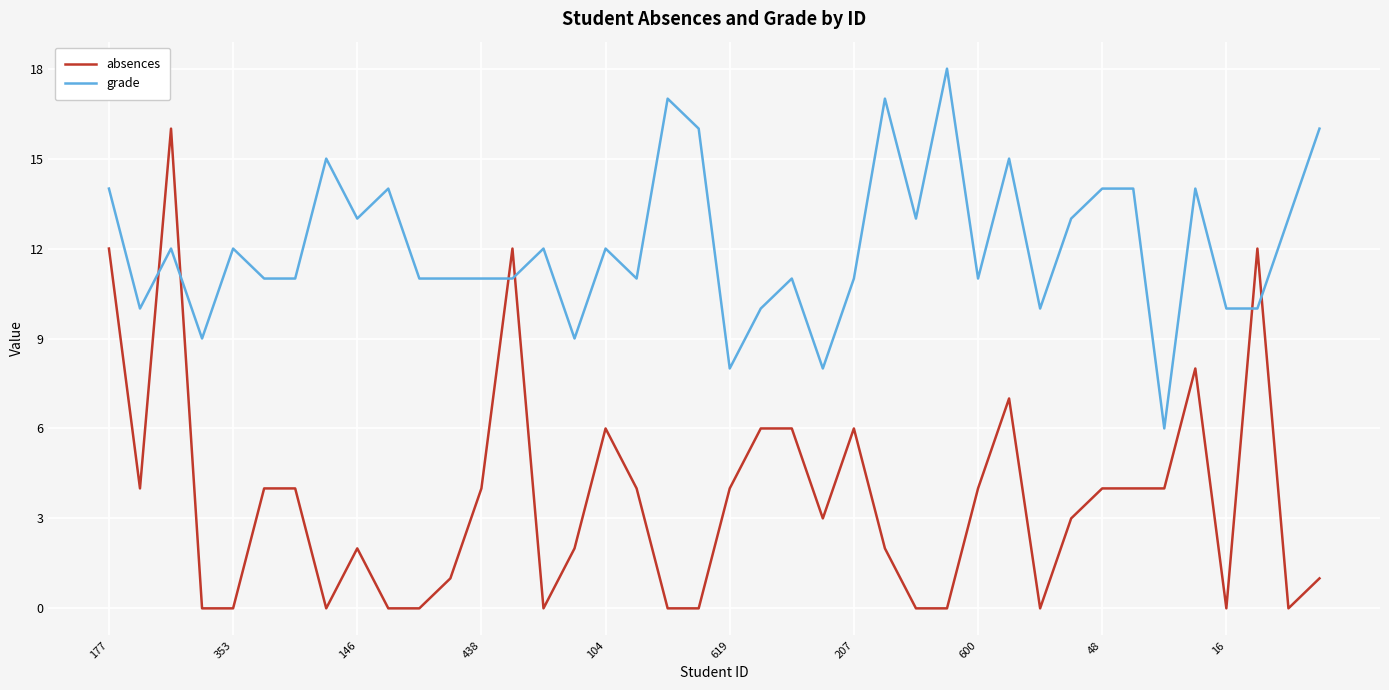

What is the difference between the maximum and minimum values in the grade series?

12